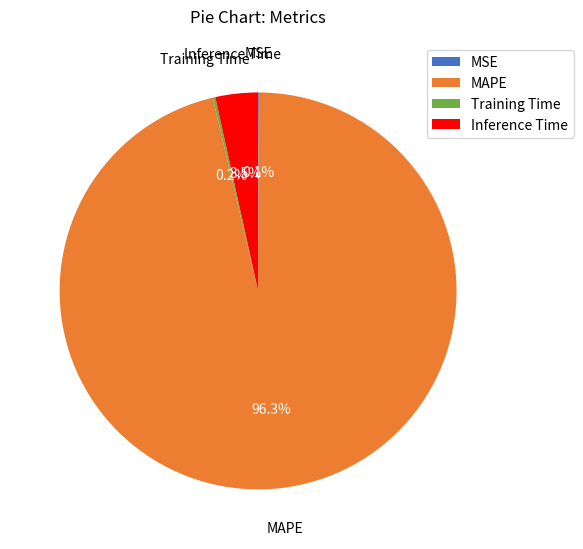

Is the sum of MAPE and Inference Time greater than half?

Yes